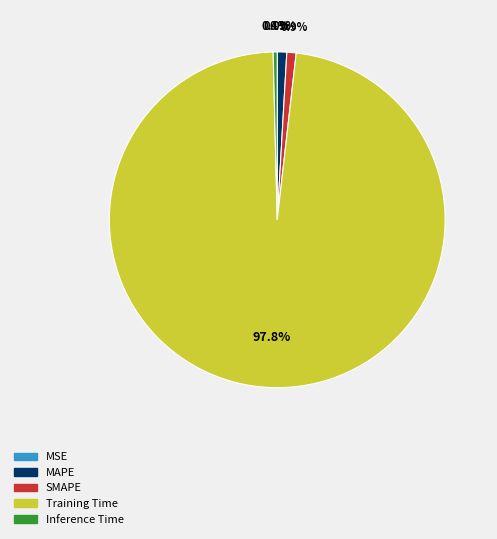

What is the majority slice?

Training Time